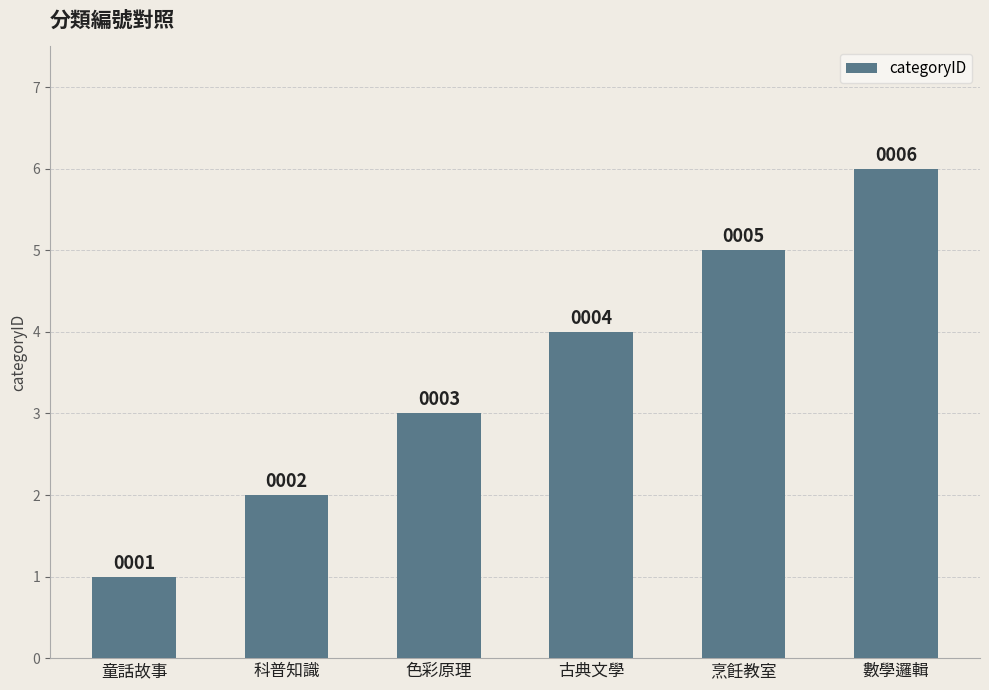

How many values are between 2 and 5?

4